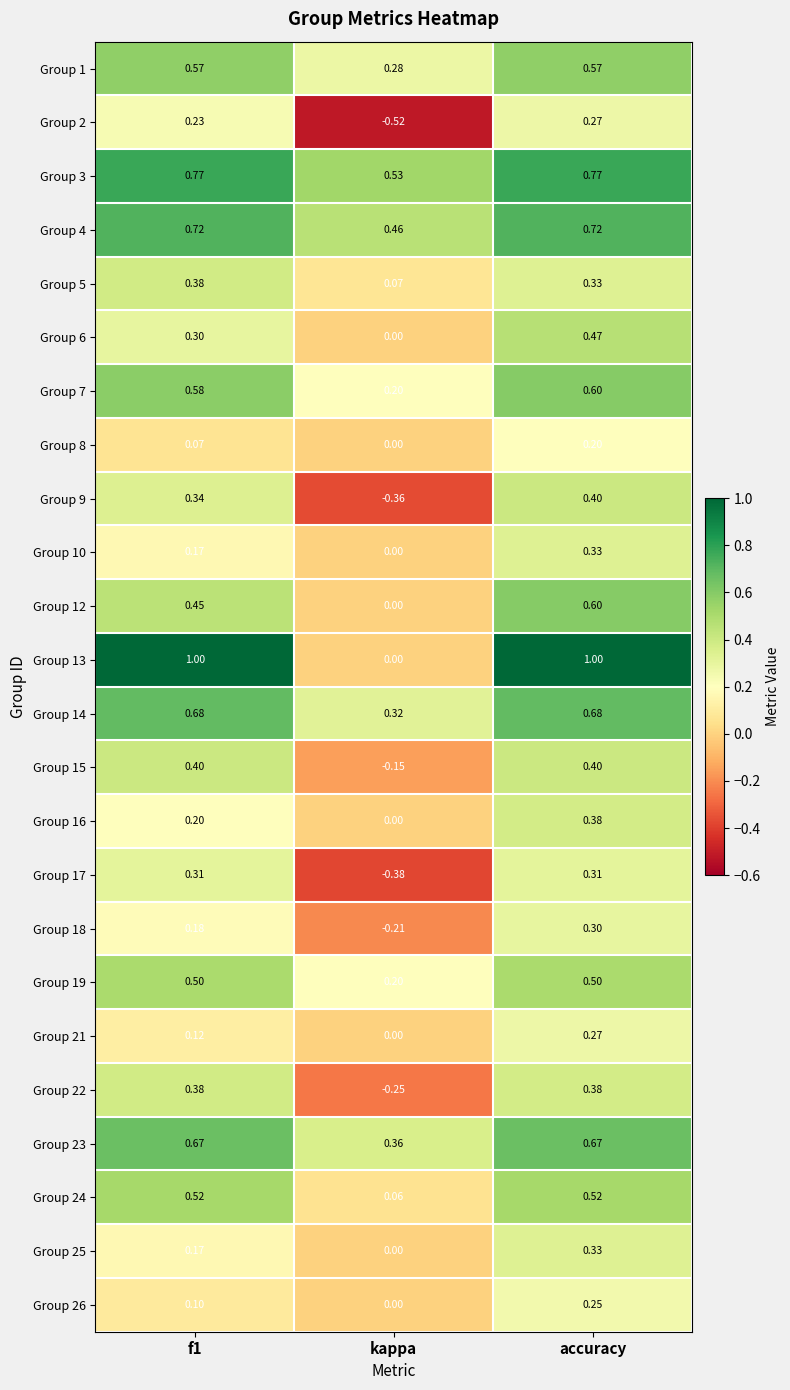

Is the value of Group 17 at f1 greater than the value of Group 14 at f1?

No